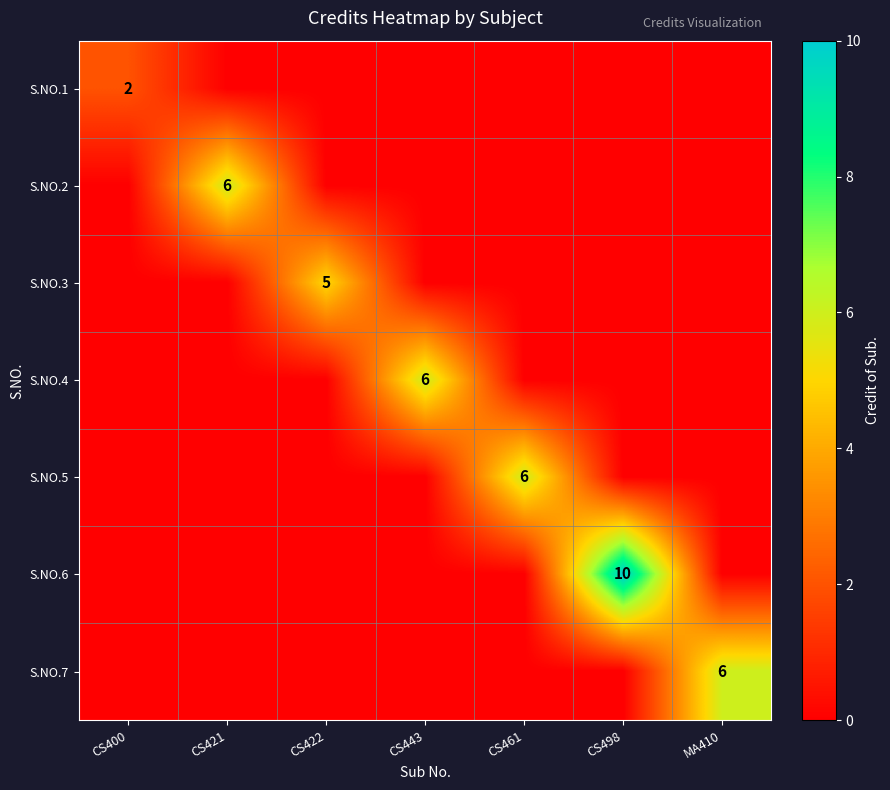

Is it true that S.NO.1 equals 1 at CS443?

False